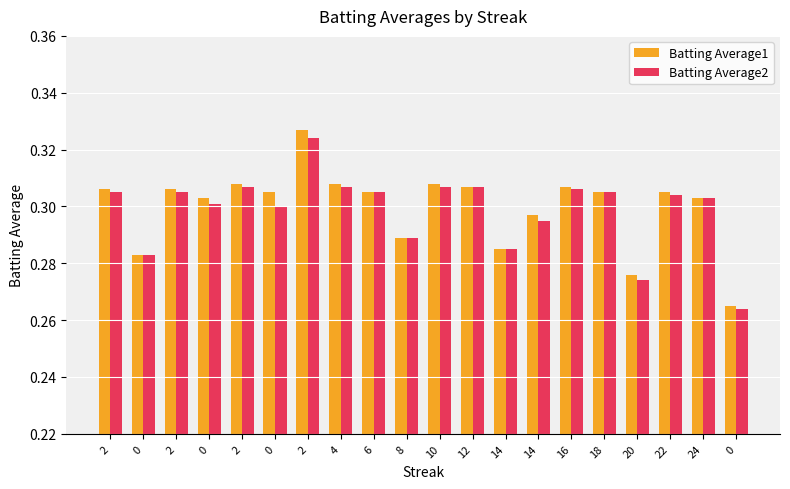

How many distinct data groups are displayed?

2